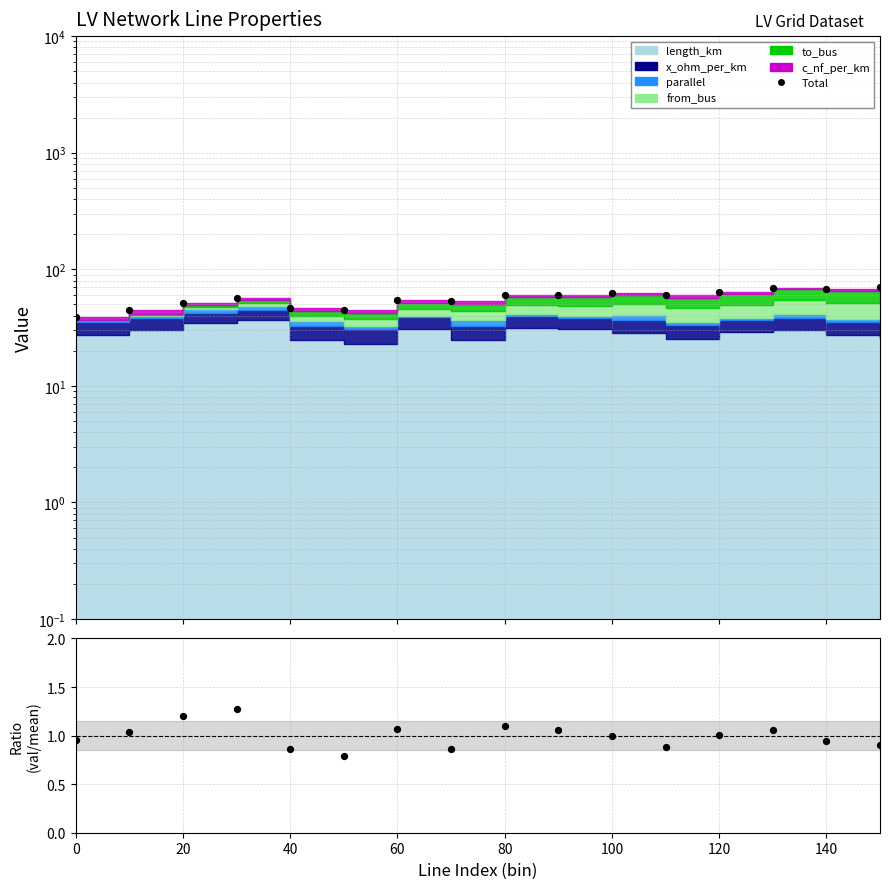

Which series contains the highest Y value?

Total